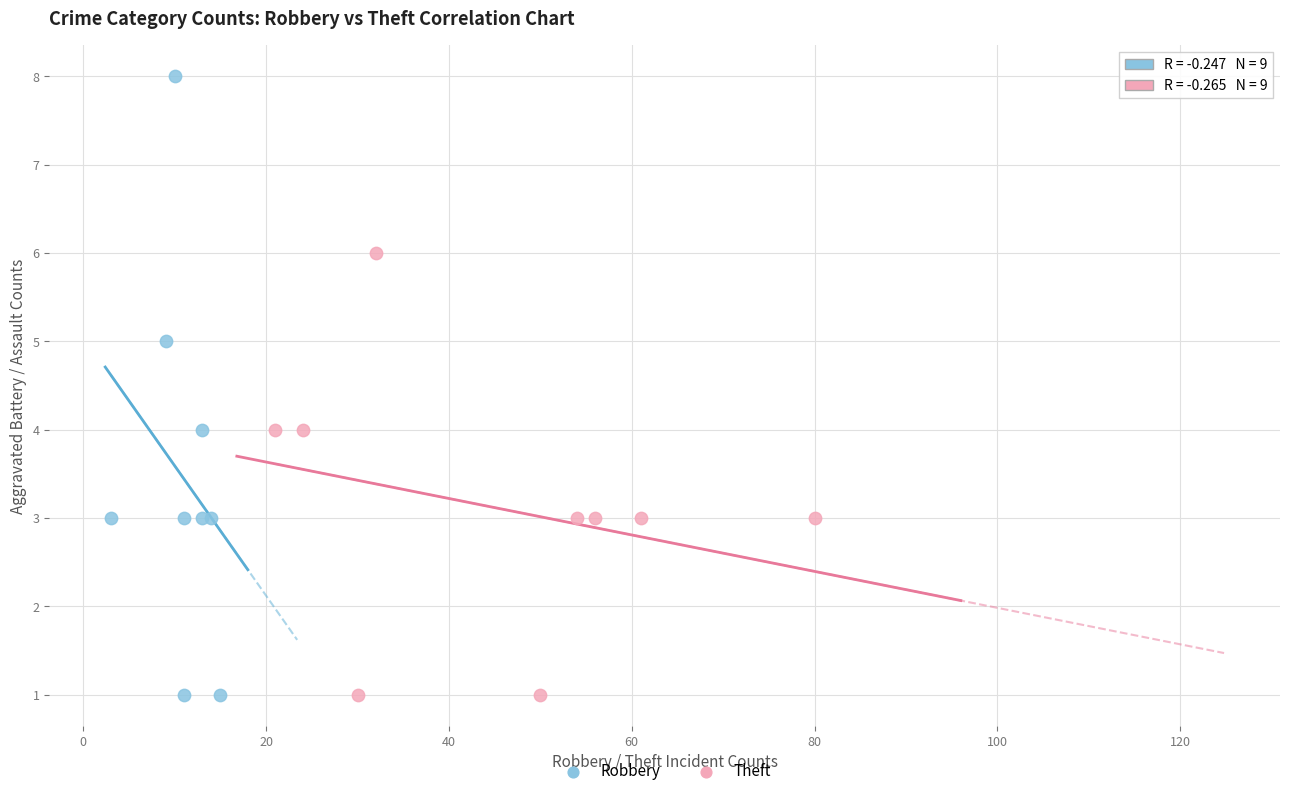

Which series reaches the maximum Y coordinate?

Robbery